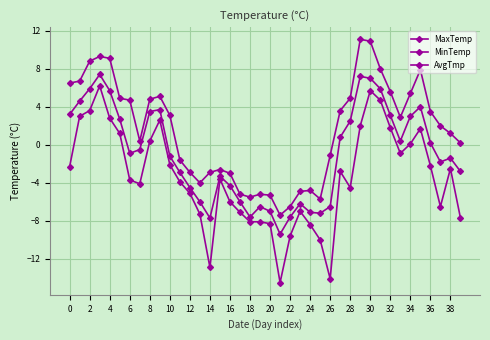

How many categories are shown in the chart?

40